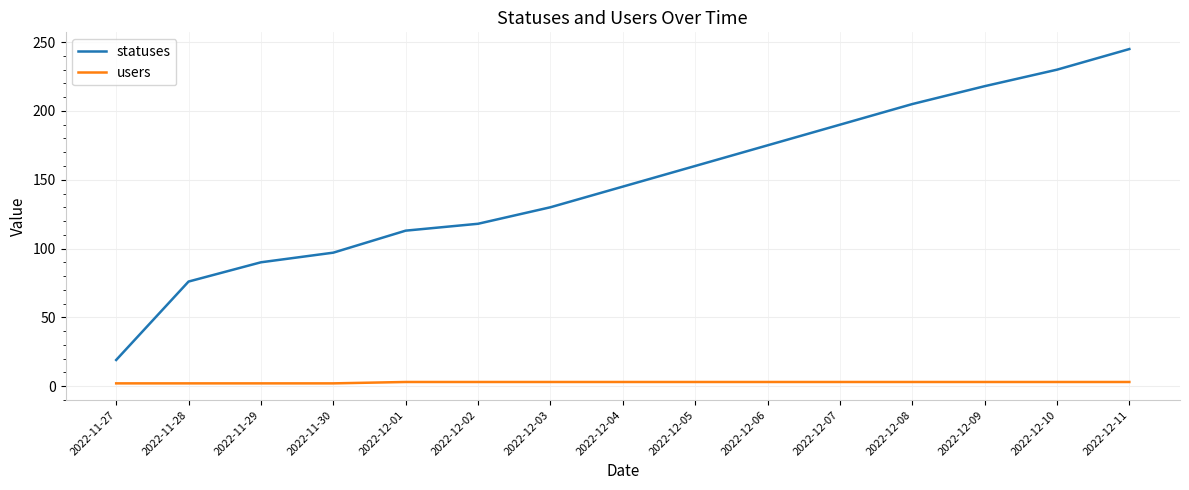

True or false: users and statuses intersect in this chart.

False